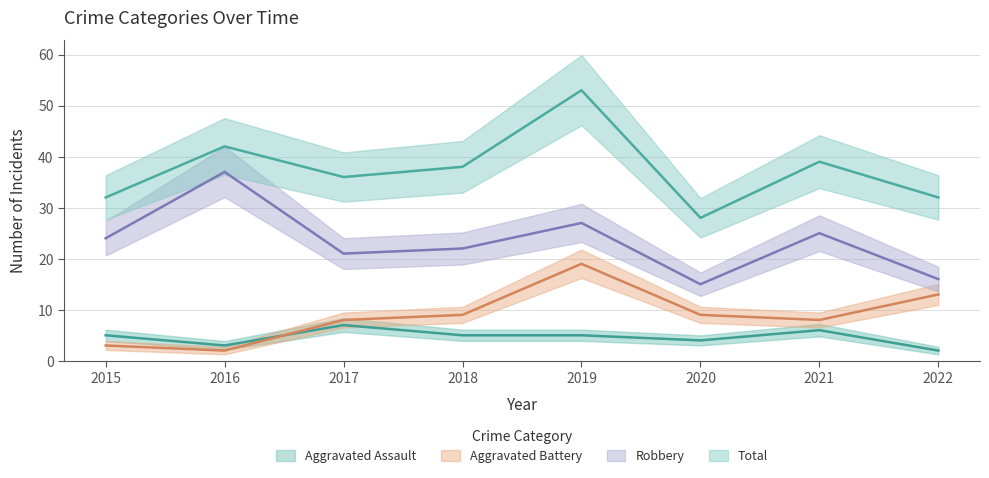

Which category has the lowest value in the Aggravated Assault series?

2022